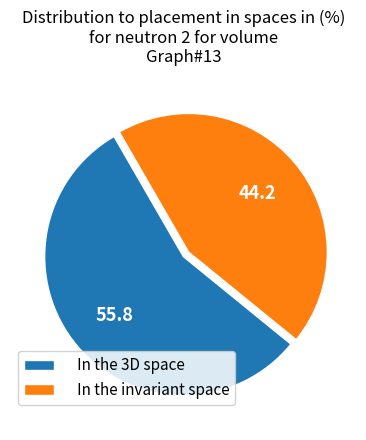

Is there a majority slice in this chart?

Yes